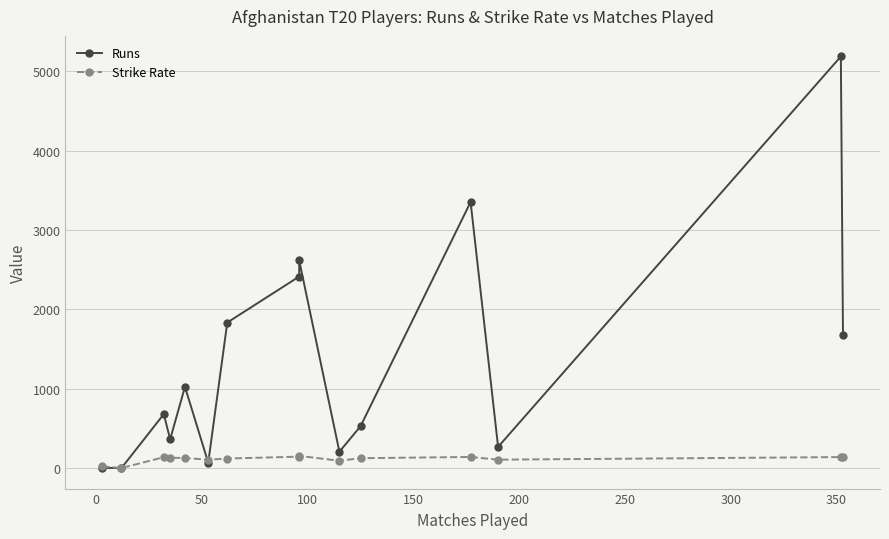

Reading left to right, list all the values displayed in this chart.

Runs: 2.0	0.0	679.0	362.0	1023.0	67.0	1833.0	2413.0	2615.0	205.0	527.0	3352.0	266.0	5186.0	1679.0
Strike Rate: 20.0	0.0	136.1	129.3	126.0	104.7	119.3	143.0	153.0	91.1	123.7	139.2	105.1	137.7	144.5